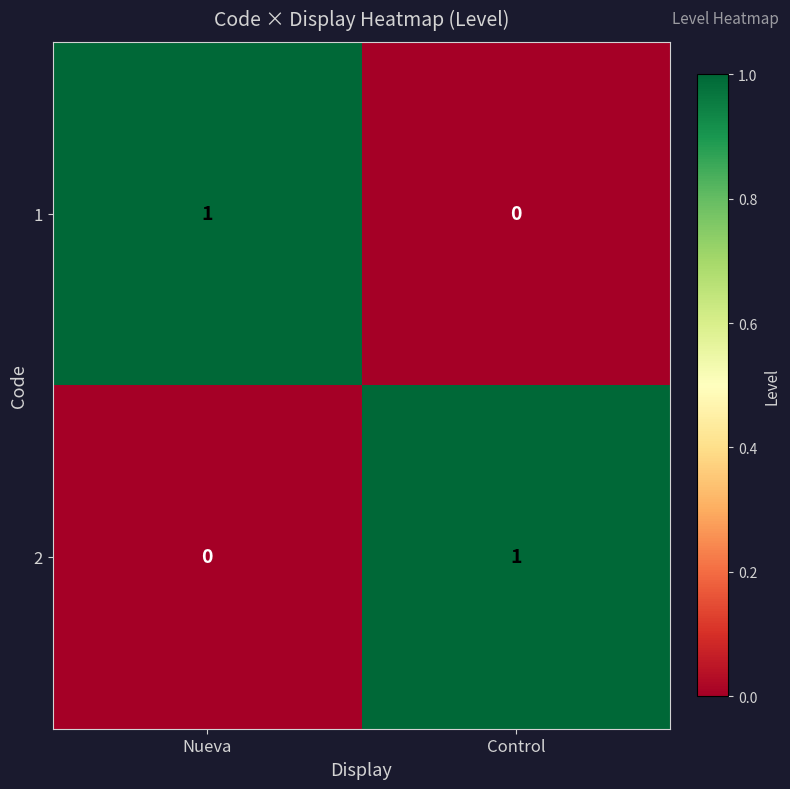

At which label is 1 closest to 0?

Control